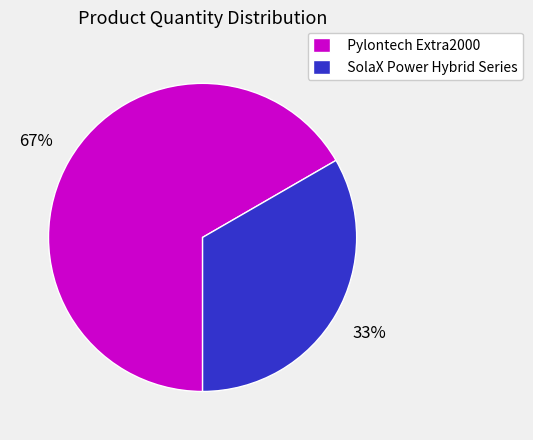

Rank the categories by value from lowest to highest.

SolaX Power Hybrid Series, Pylontech Extra2000